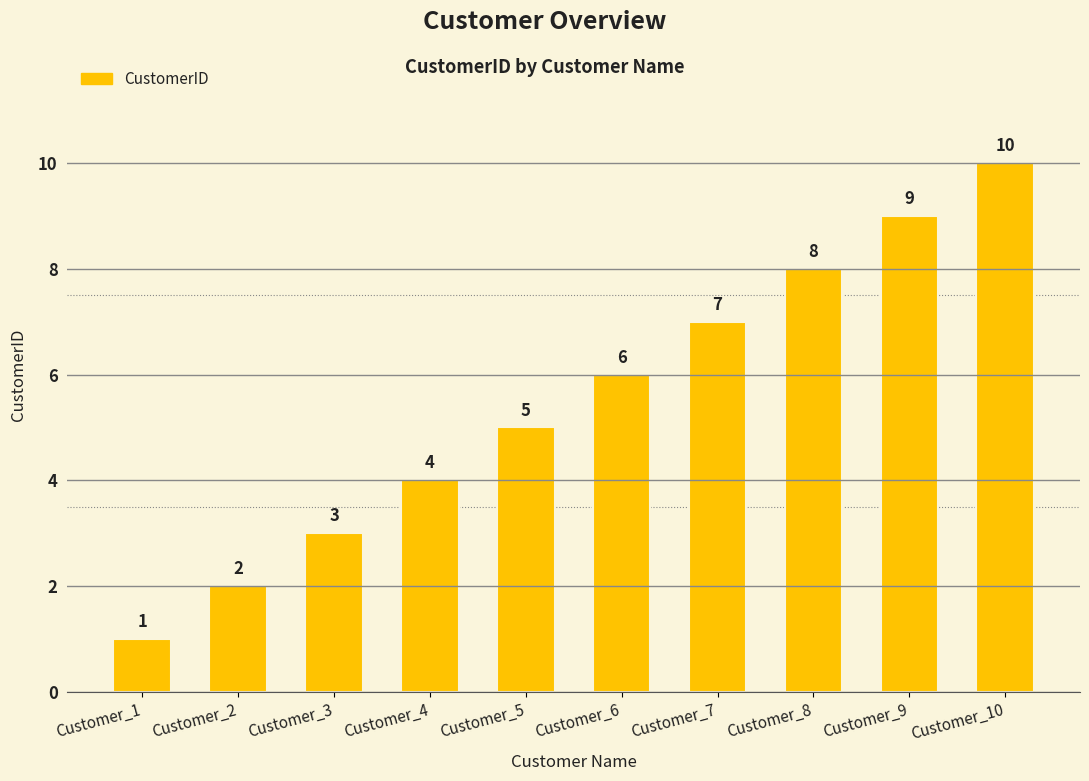

Reading left to right, list all the values displayed in this chart.

1	2	3	4	5	6	7	8	9	10